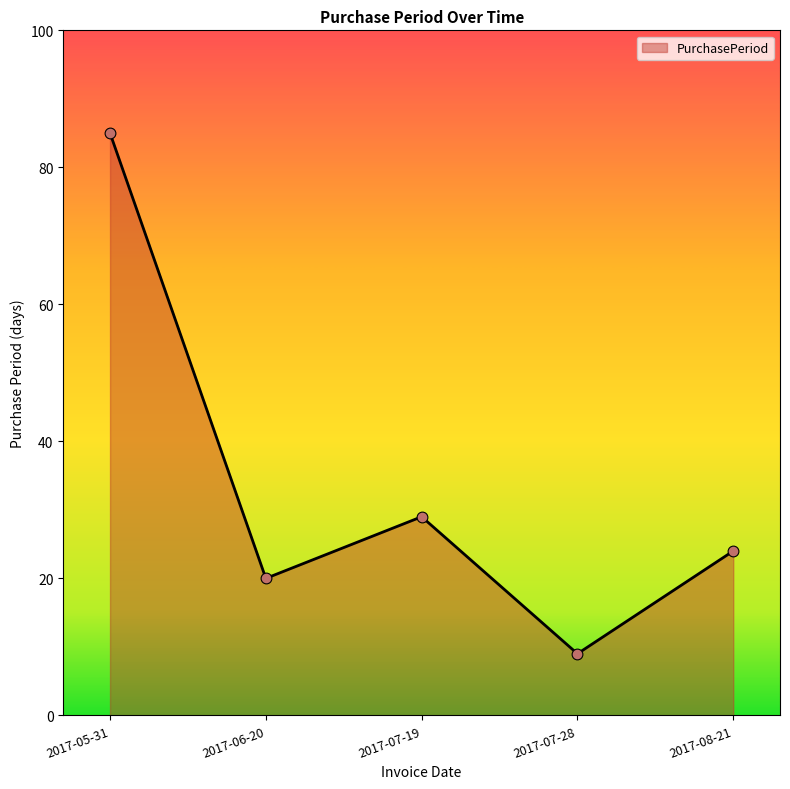

What is the change in value from 2017-05-31 to 2017-08-21?

-61